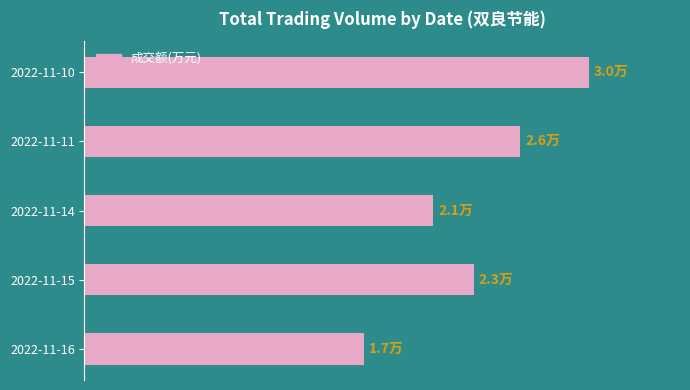

Are the bars horizontal?

Yes